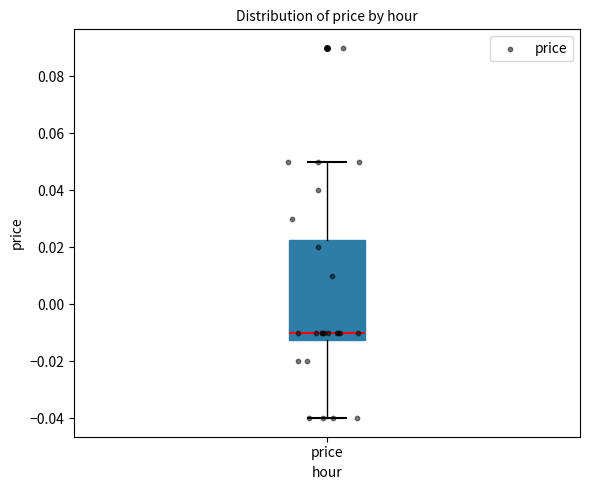

Transcribe this box plot: give where the median line is, the range the box spans, and where the two whiskers end, as read against the y-axis. The values are not printed on the chart, so give them approximately, as read against the axis.

median -0.010, box -0.012 to 0.022, whiskers -0.040 to 0.050